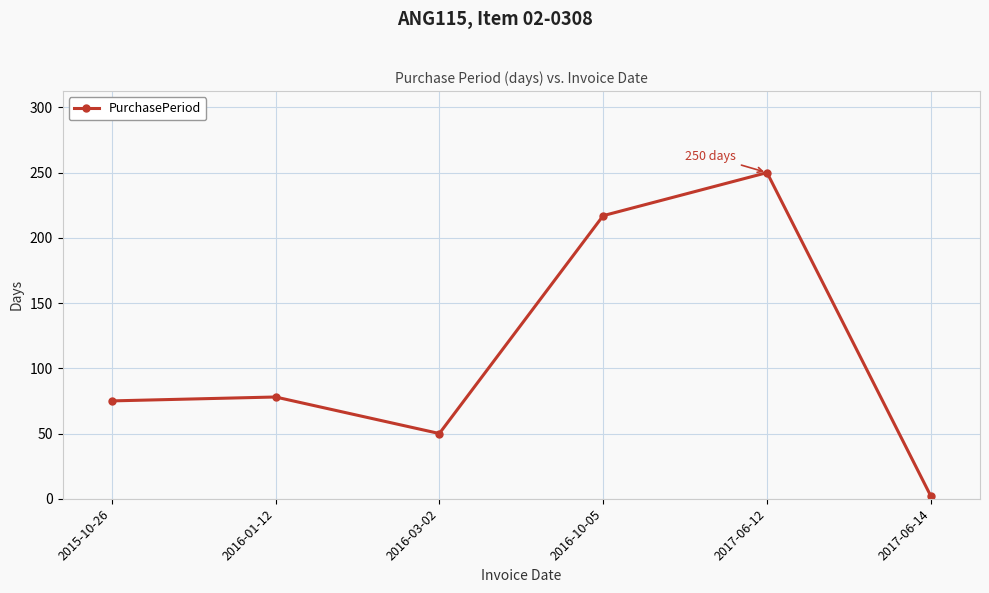

How many points are lower than both their immediate neighbors (excluding endpoints)?

1